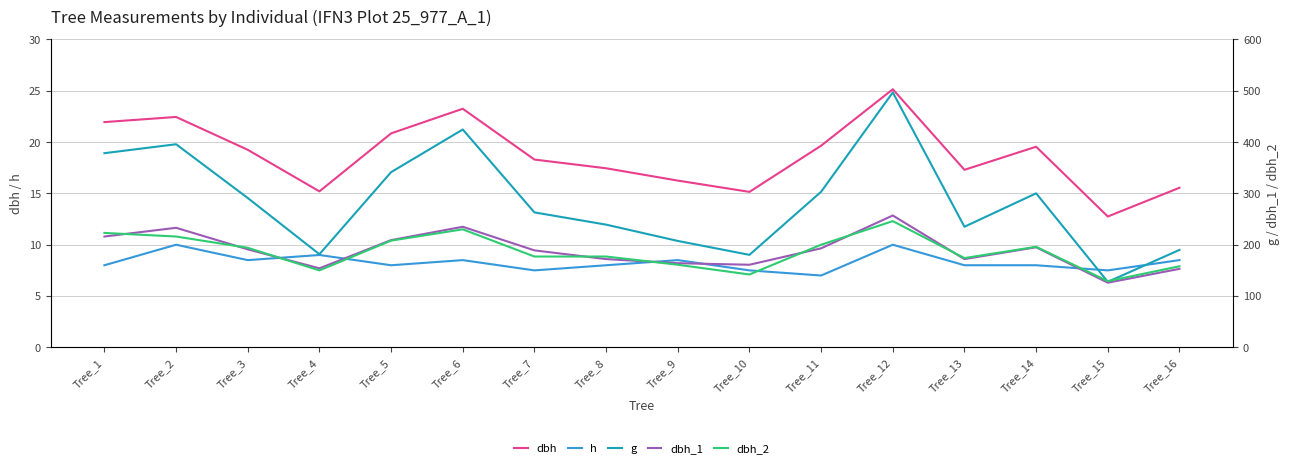

What is the minimum value for dbh_2?

129.0